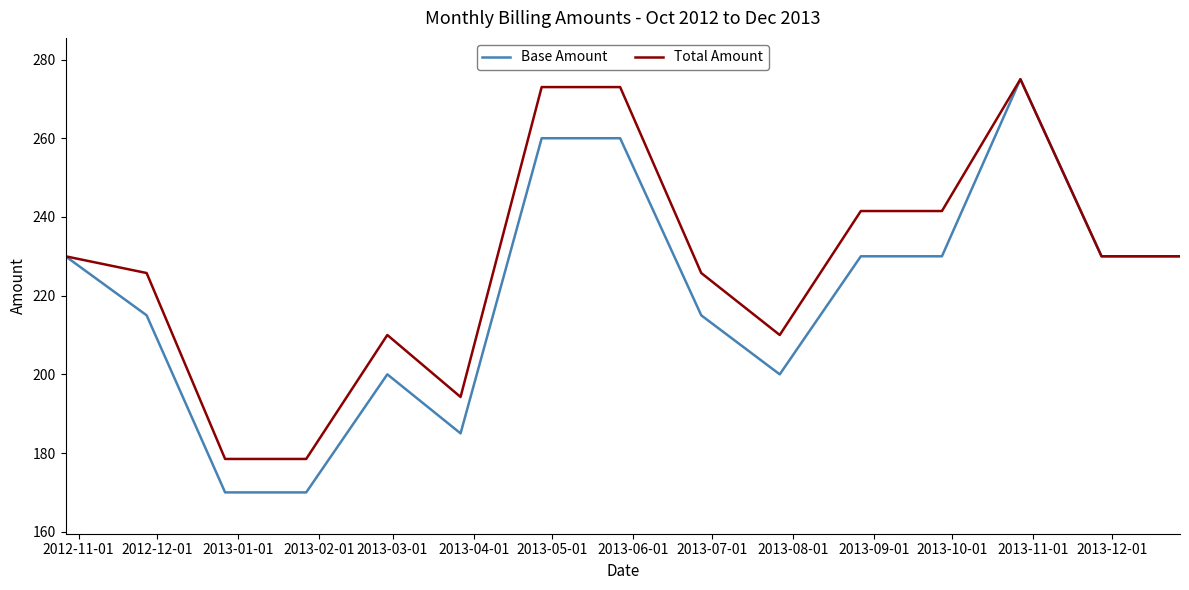

What is the maximum value for Base Amount?

275.0